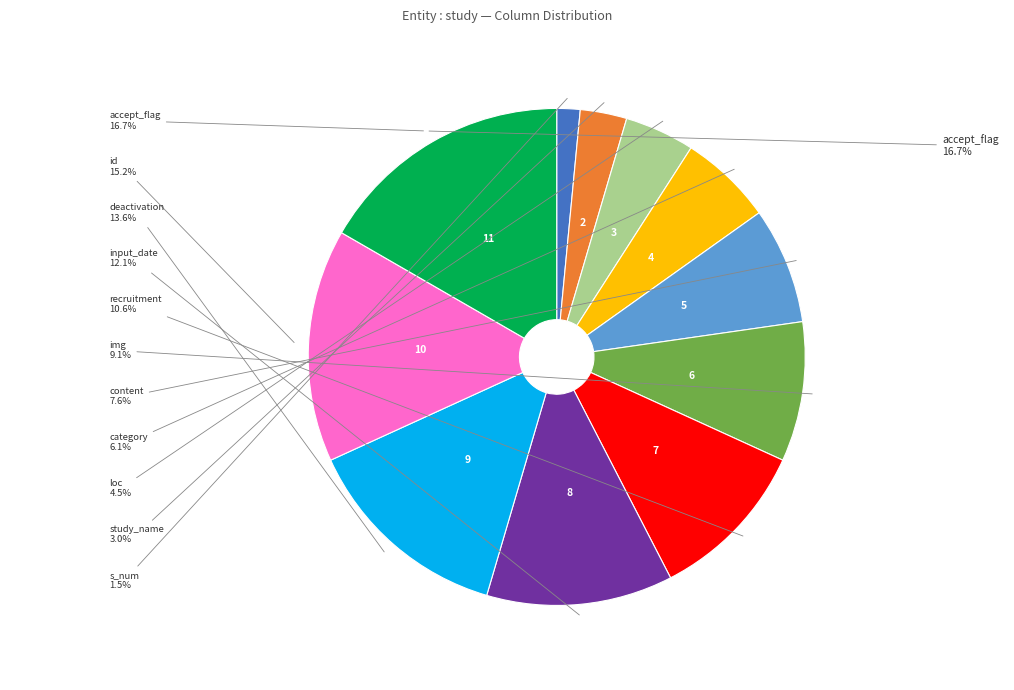

Count the number of slices in the pie.

11